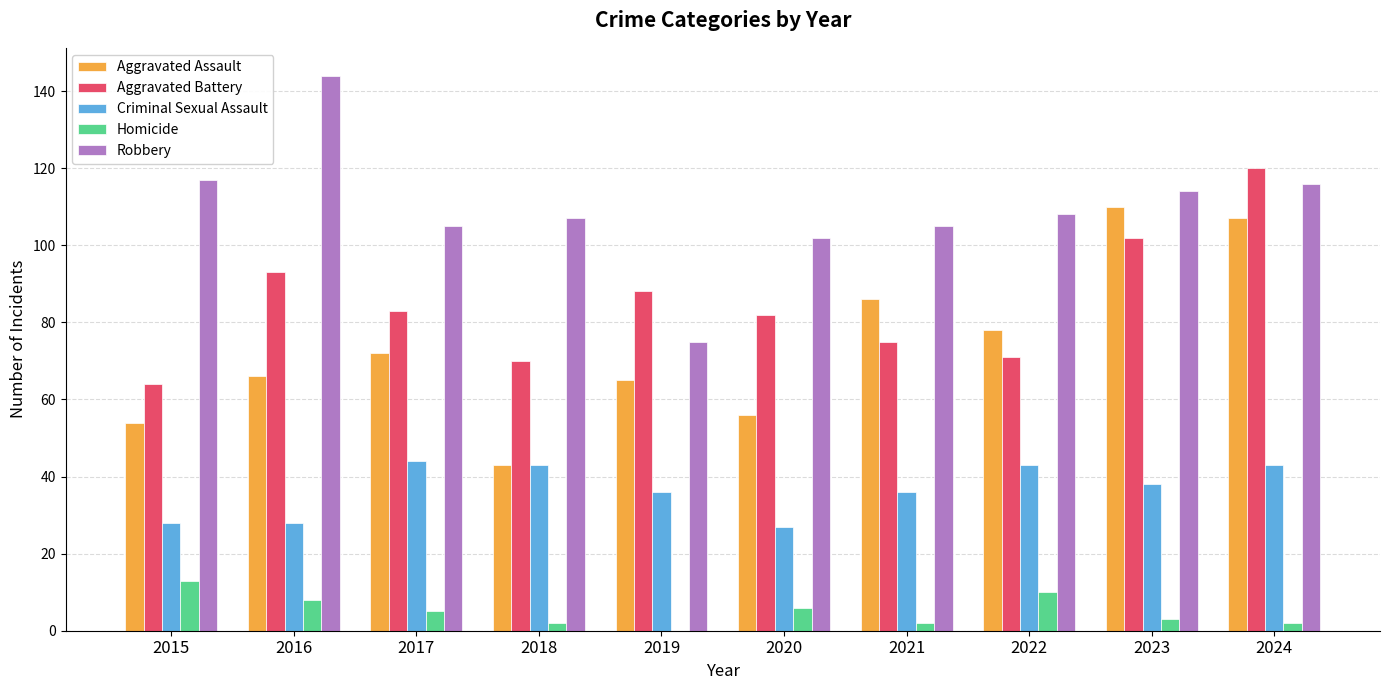

Does the chart contain stacked bars?

No